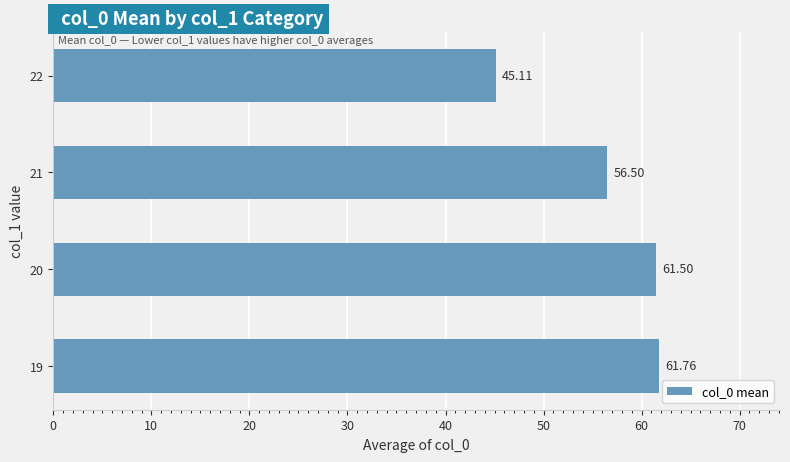

What is the sum of the values at 21 and 22?

101.6